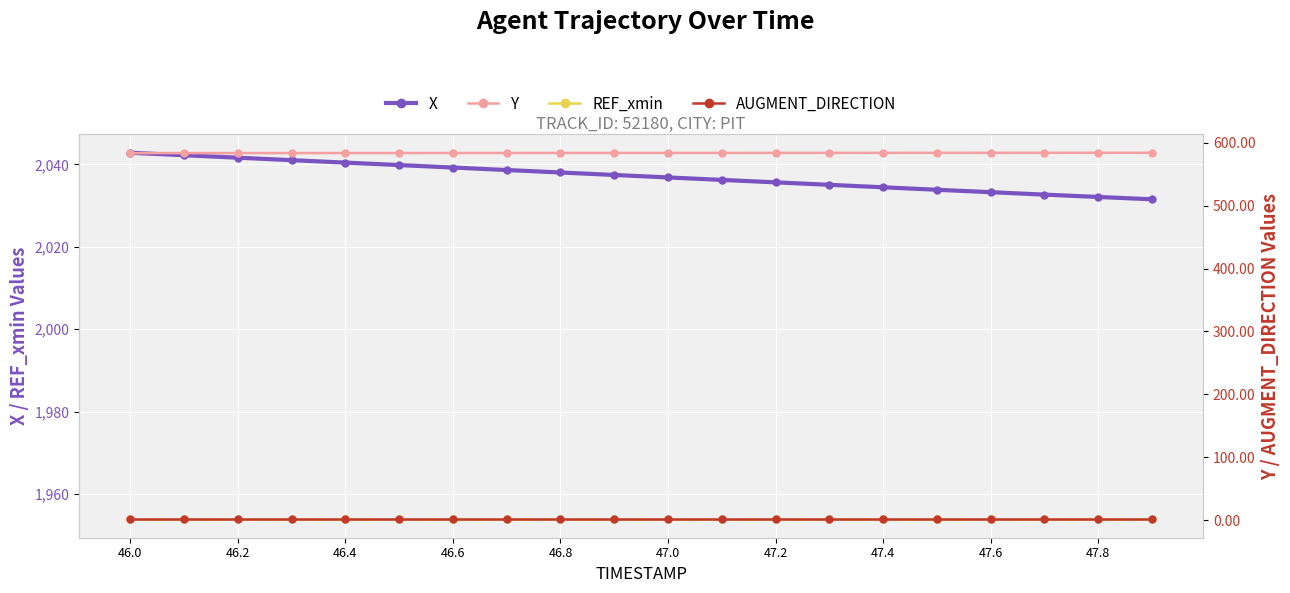

True or false: X has more than 1 interior local peaks.

False